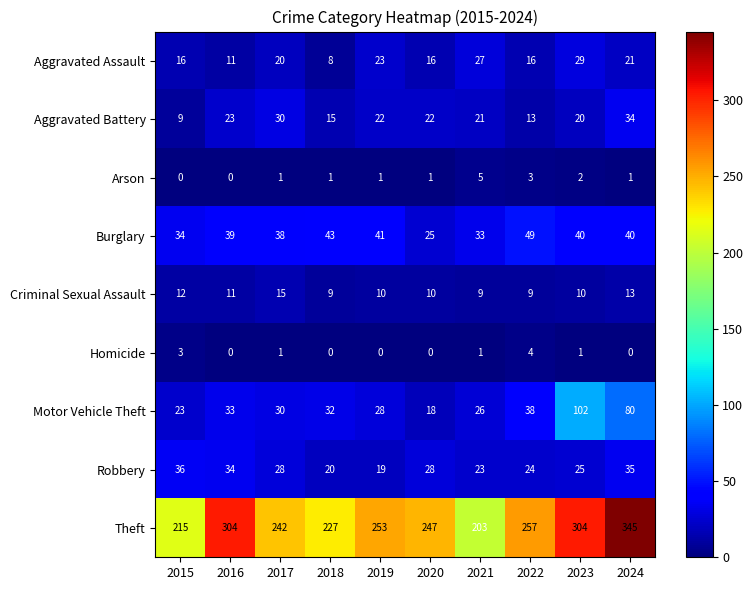

Which category has the highest value across all series?

2024